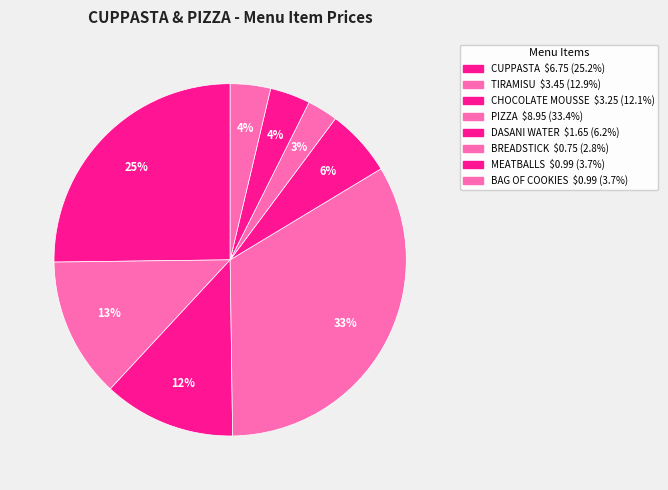

Rank the categories by value from lowest to highest.

BREADSTICK, MEATBALLS, BAG OF COOKIES, DASANI WATER, CHOCOLATE MOUSSE, TIRAMISU, CUPPASTA, PIZZA